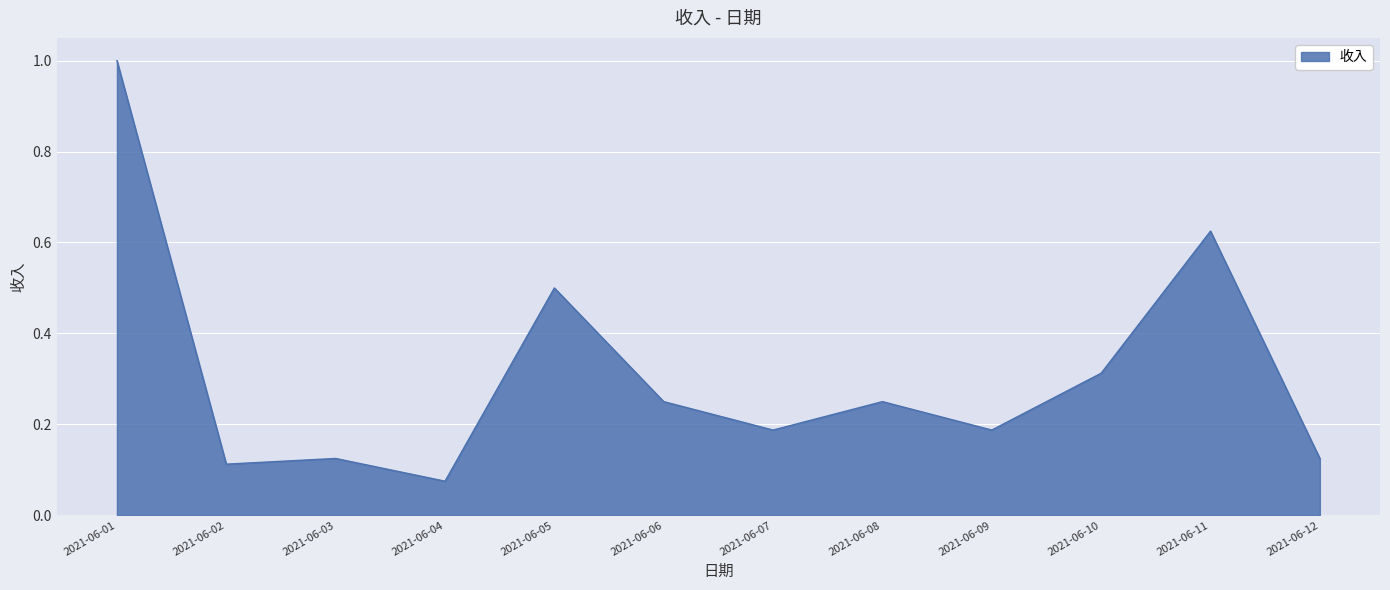

Where is the data nearest to the value 0?

2021-06-04